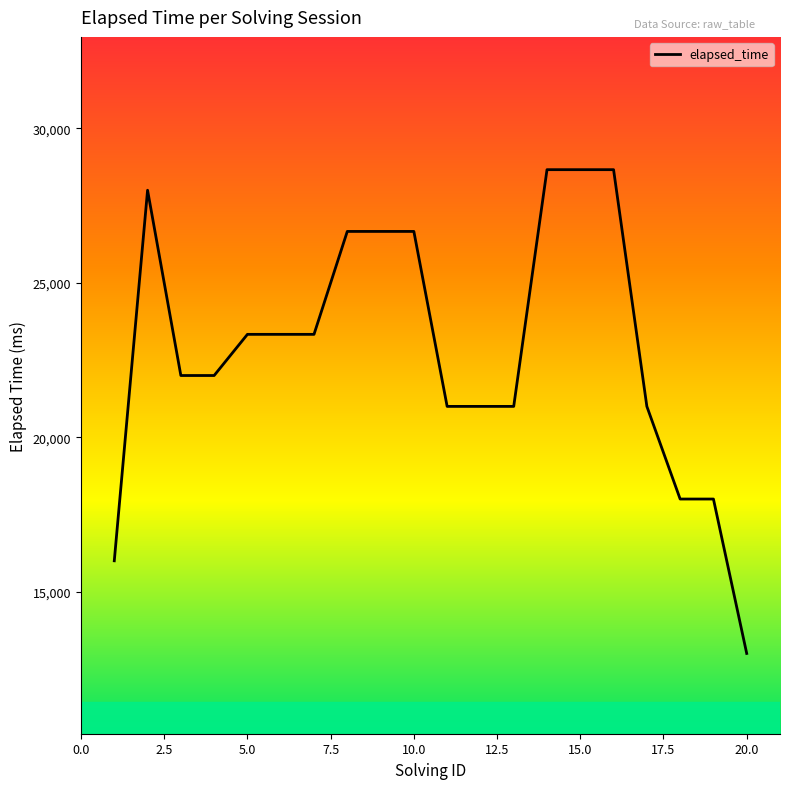

What is the difference between the maximum and minimum values?

15666